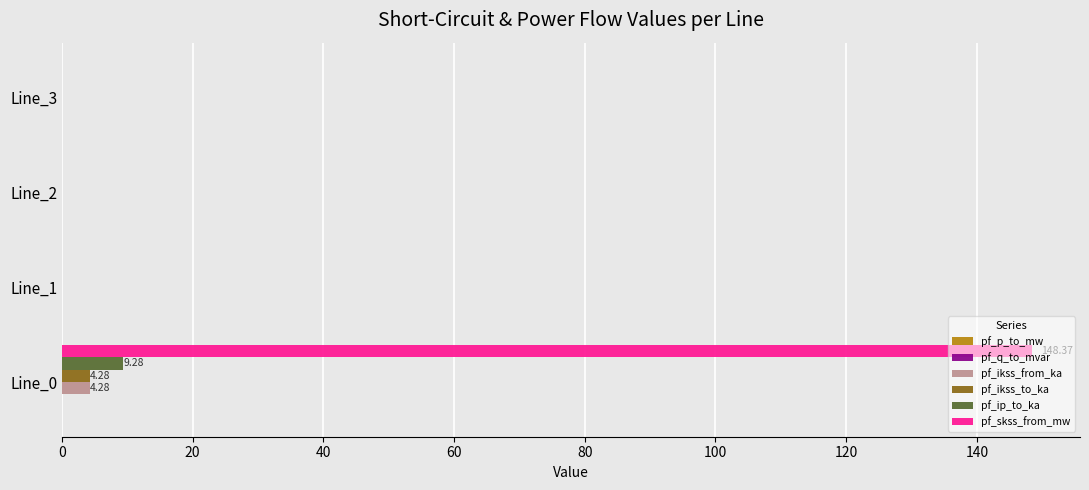

At which category is the sum across all series the highest?

Line_0